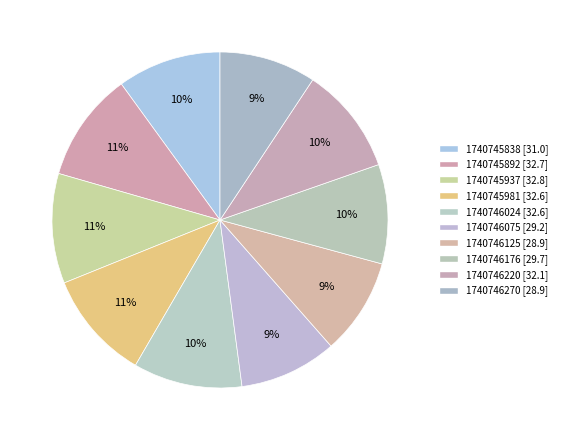

To the nearest percent, what is the combined percentage of 1740746220 and 1740746176?

20%